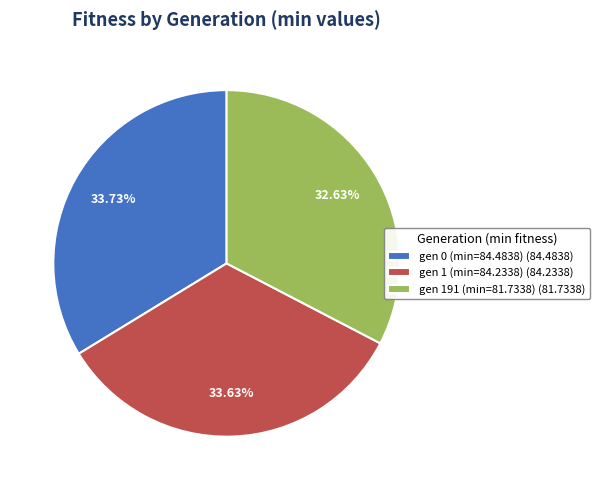

To the nearest percent, what portion does gen 1 (min=84.2338) represent?

34%